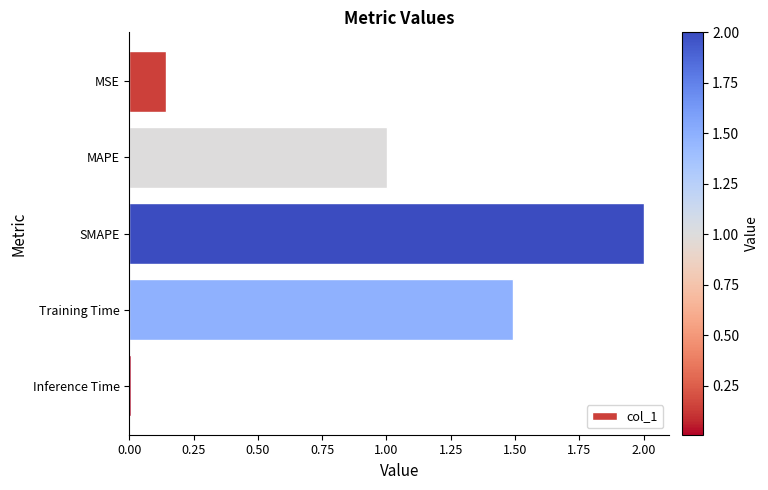

Which has a higher value, MSE or MAPE?

MAPE